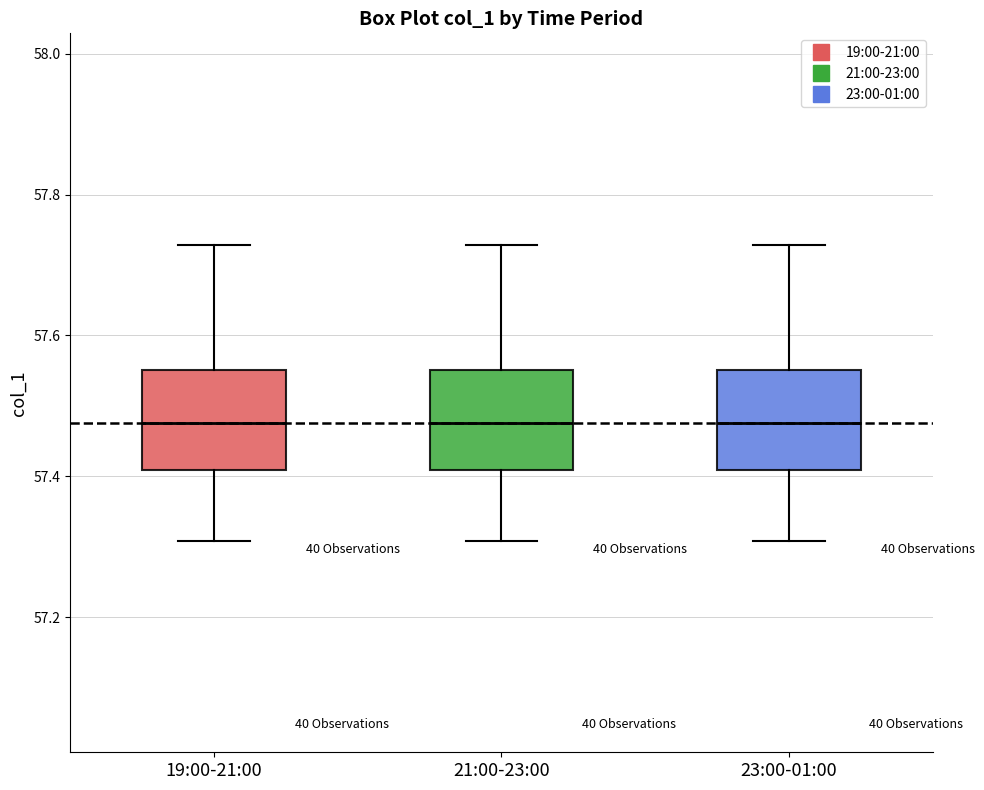

Where is the upper edge of the box for 23:00-01:00 on the y-axis? The values are not printed on the chart, so give them approximately, as read against the axis.

57.56